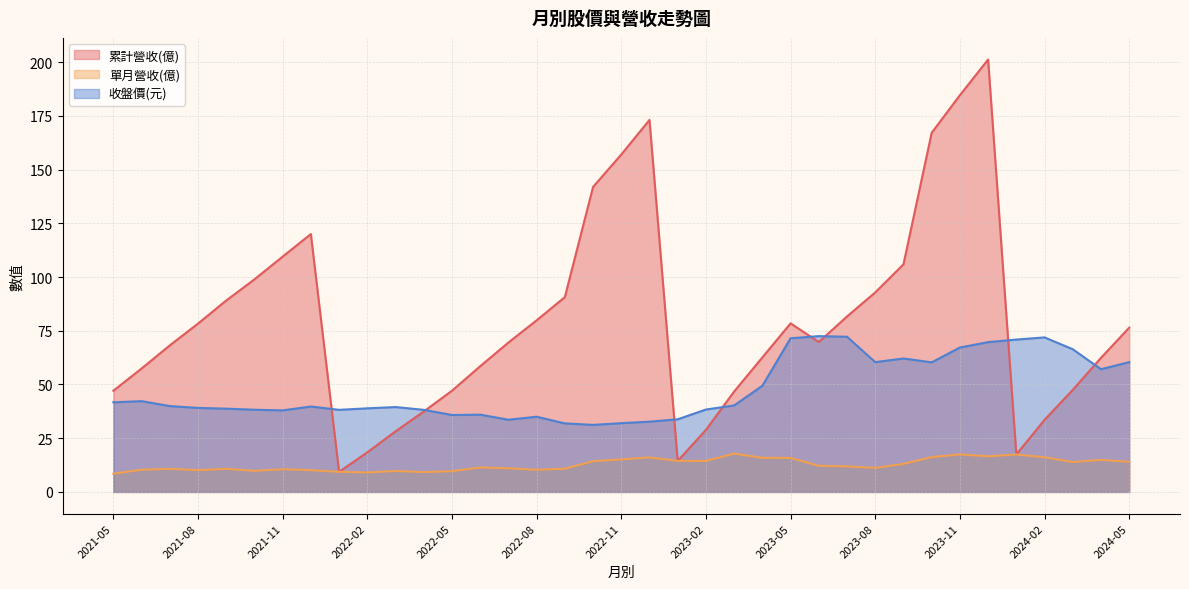

True or false: 收盤價(元) and 單月營收(億) intersect in this chart.

False